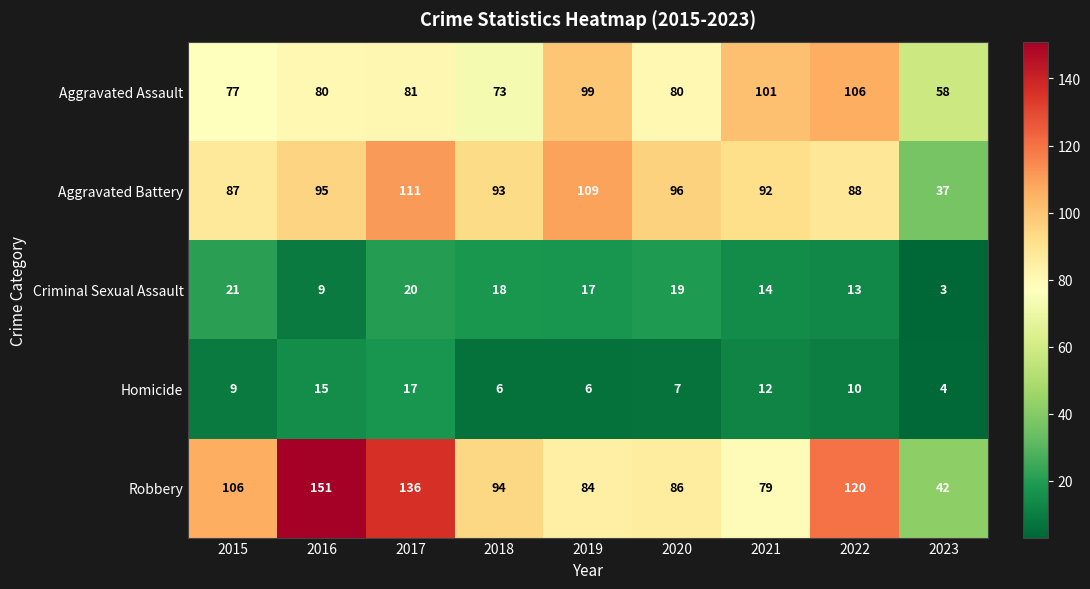

List the series in order of their peak value, lowest first.

Homicide, Criminal Sexual Assault, Aggravated Assault, Aggravated Battery, Robbery